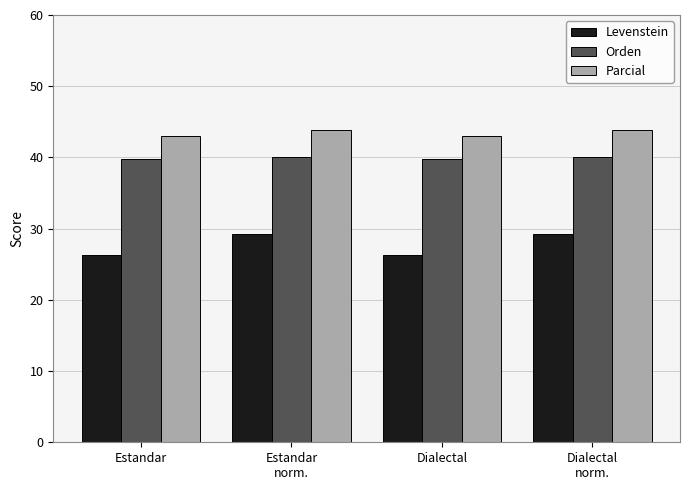

What position from the left is Estandar?

1